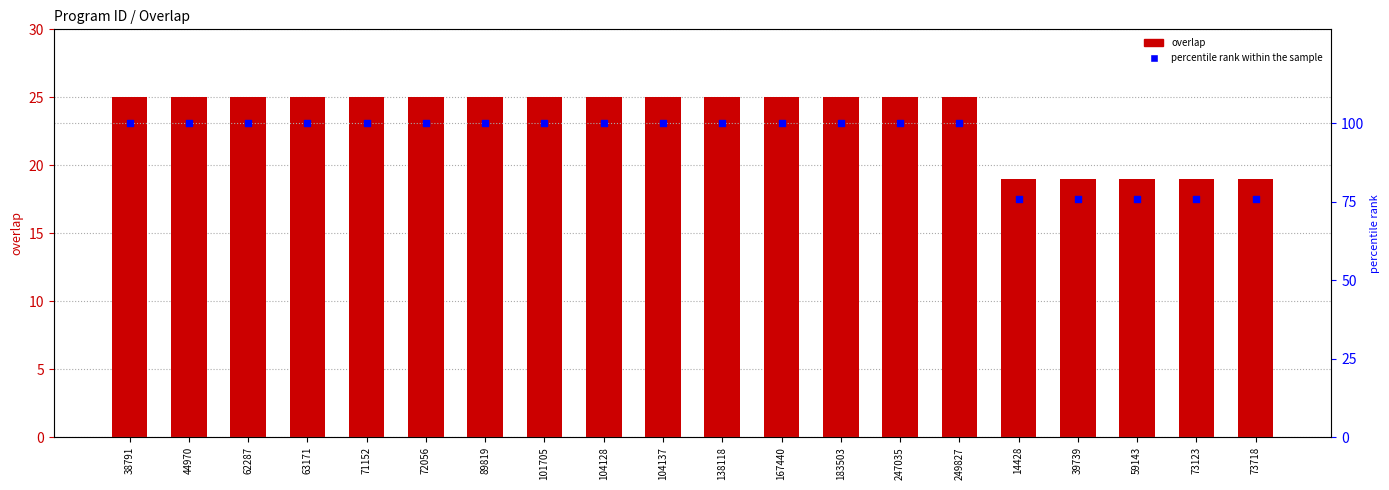

Which series has the largest total across all categories?

percentile rank within the sample